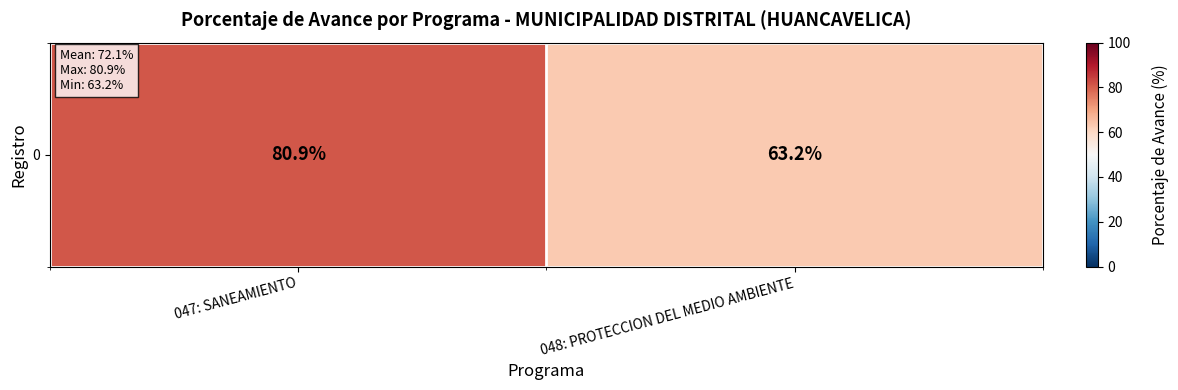

List the labels in order of value, smallest first.

048: PROTECCION DEL MEDIO AMBIENTE, 047: SANEAMIENTO